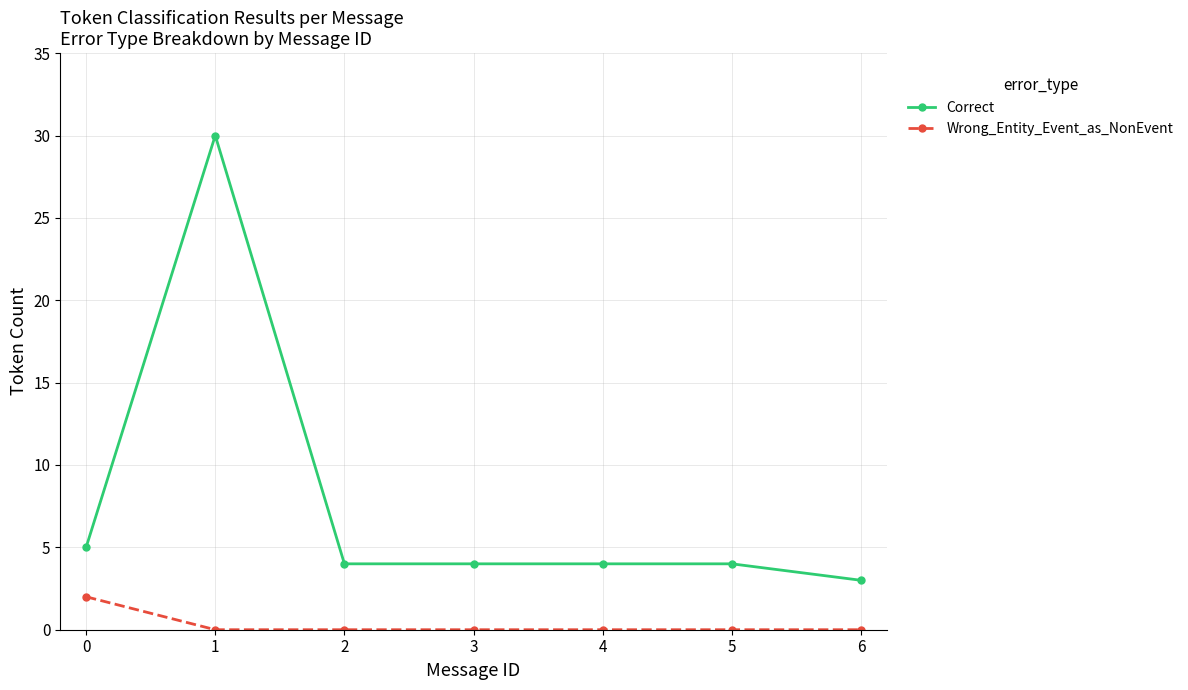

How many data points does each series have?

7